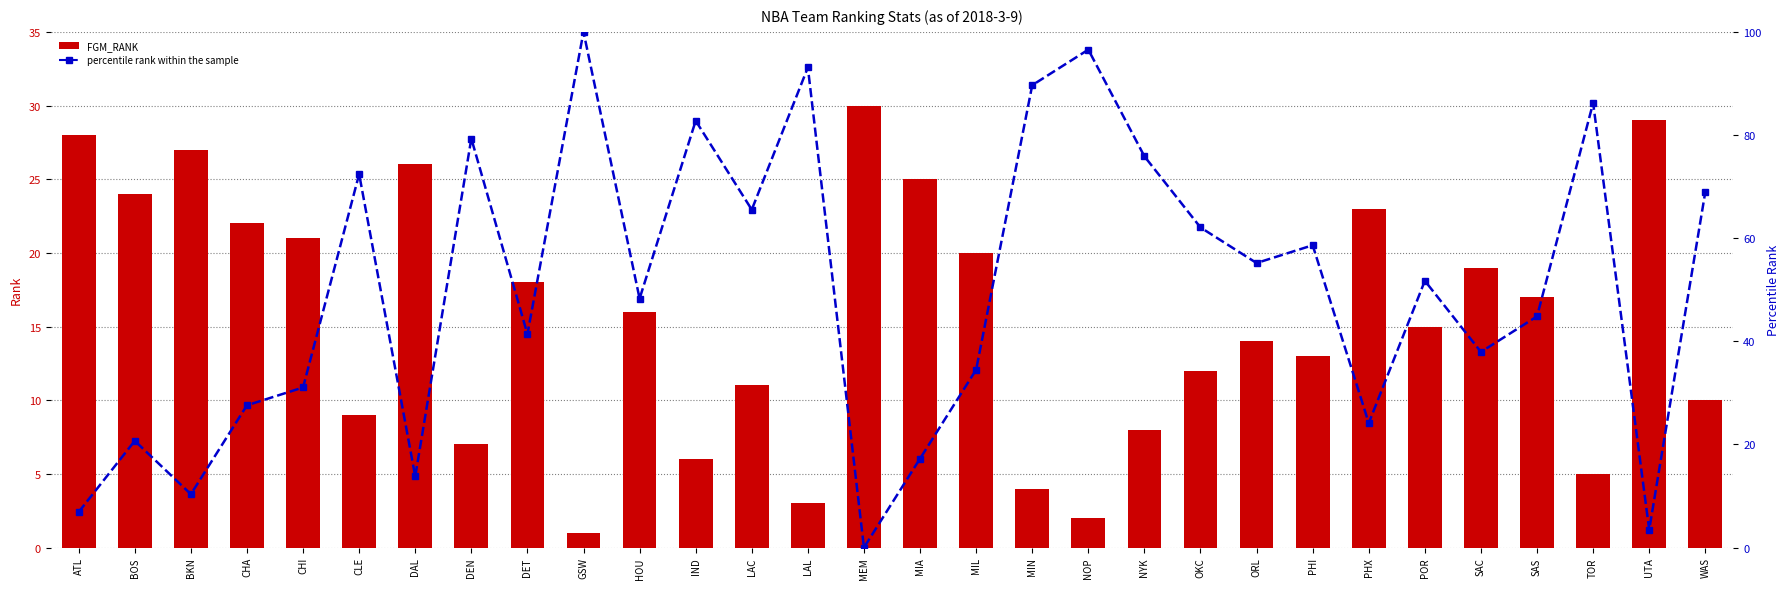

Which category has the highest value in the FGM_RANK series?

MEM